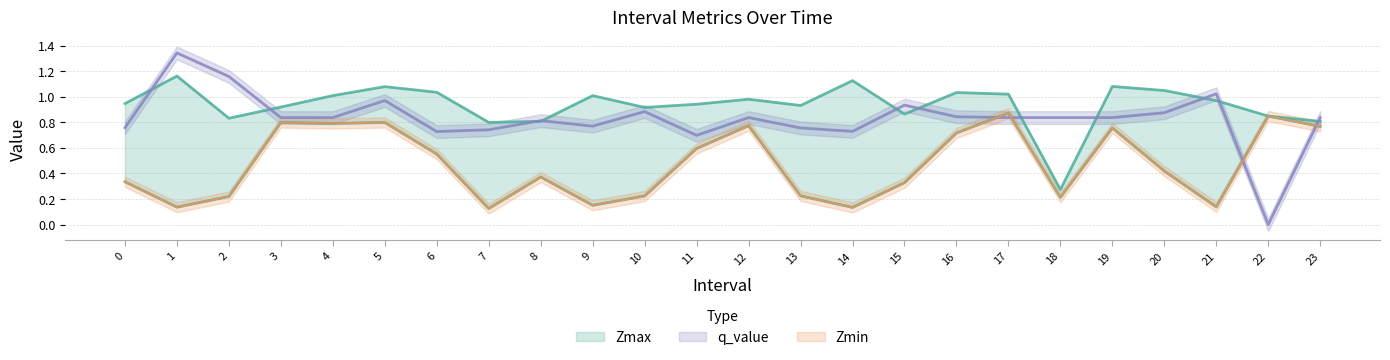

What value does the Zmax series have at 22?

0.8